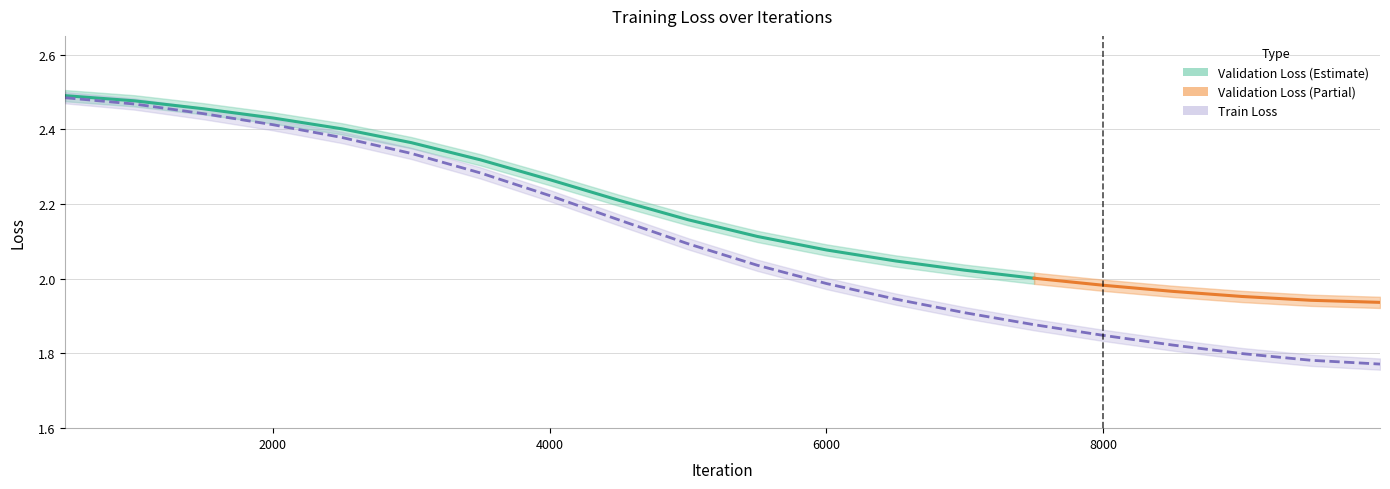

The chart shows a value of 2.5 at 500. True or false?

True